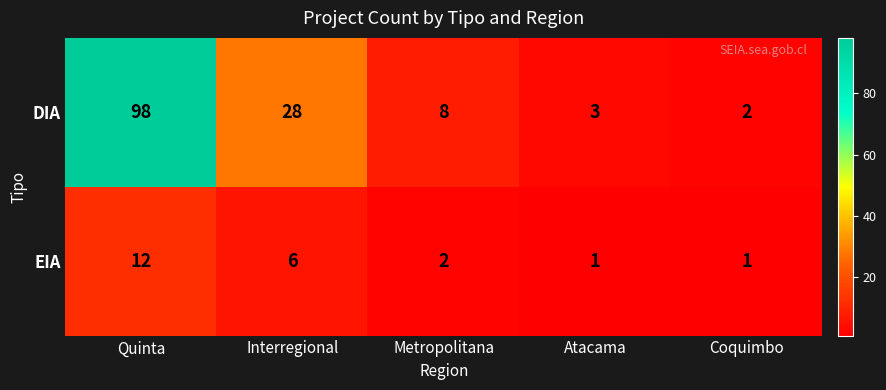

How many categories are shown in the chart?

5